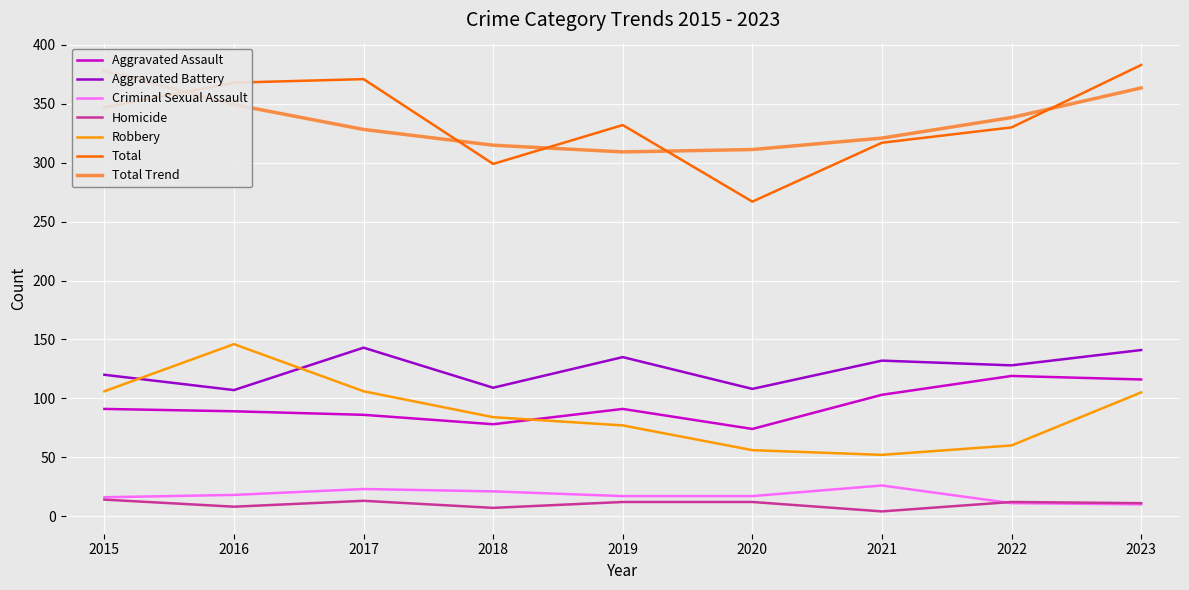

What is the approximate value of Aggravated Battery at 2020?

108